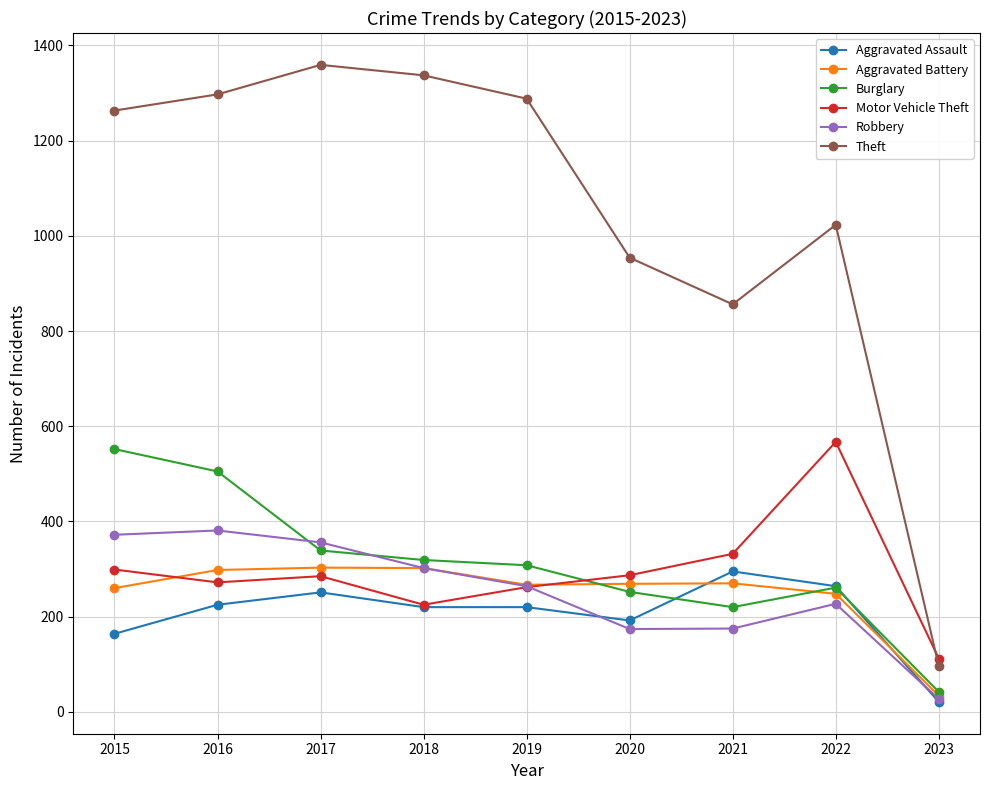

What is the spread (max minus min) of values at 2021?

681